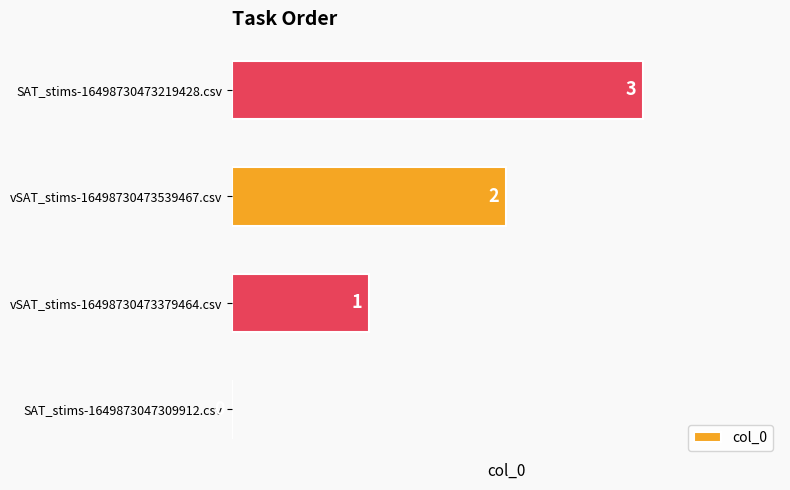

Which has a higher value, SAT_stims-16498730473219428.csv or SAT_stims-1649873047309912.csv?

SAT_stims-16498730473219428.csv